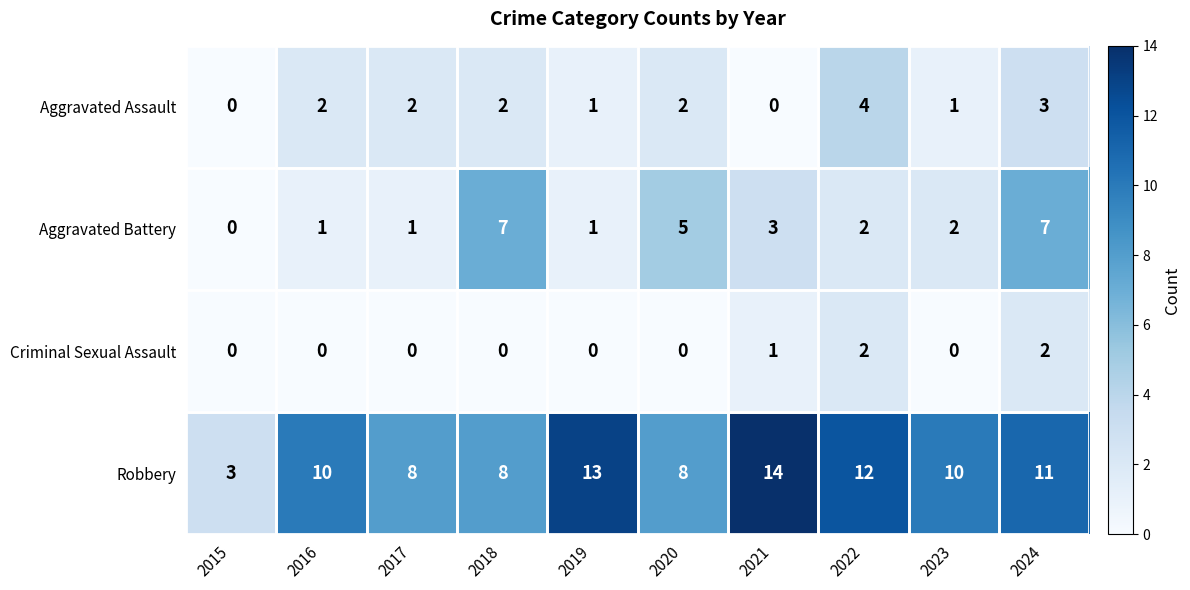

What is the difference between the highest and lowest values at 2016?

10